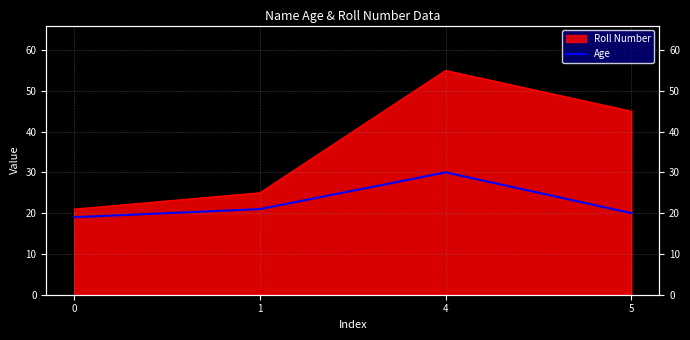

How many categories are shown in the chart?

4